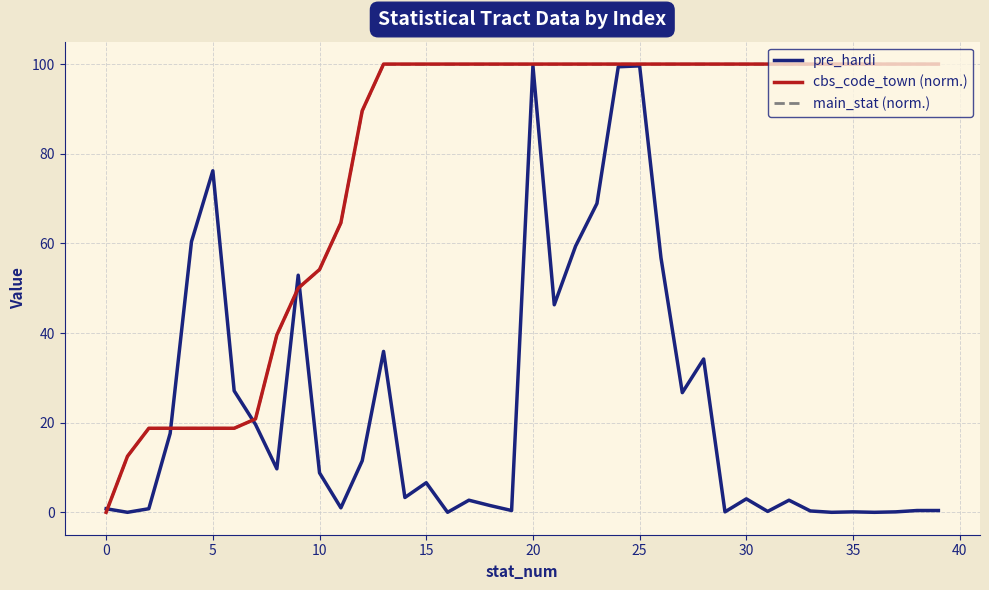

What is the maximum value shown in the chart?

100.0